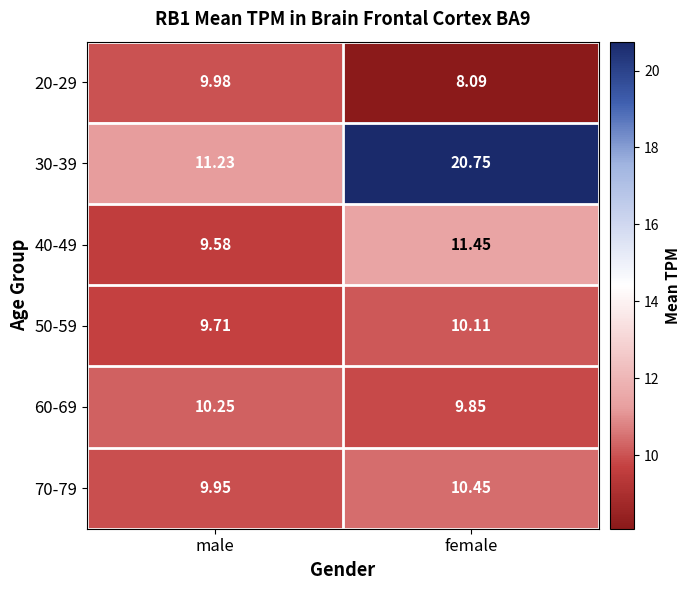

Where is 50-59 nearest to the value 9?

male